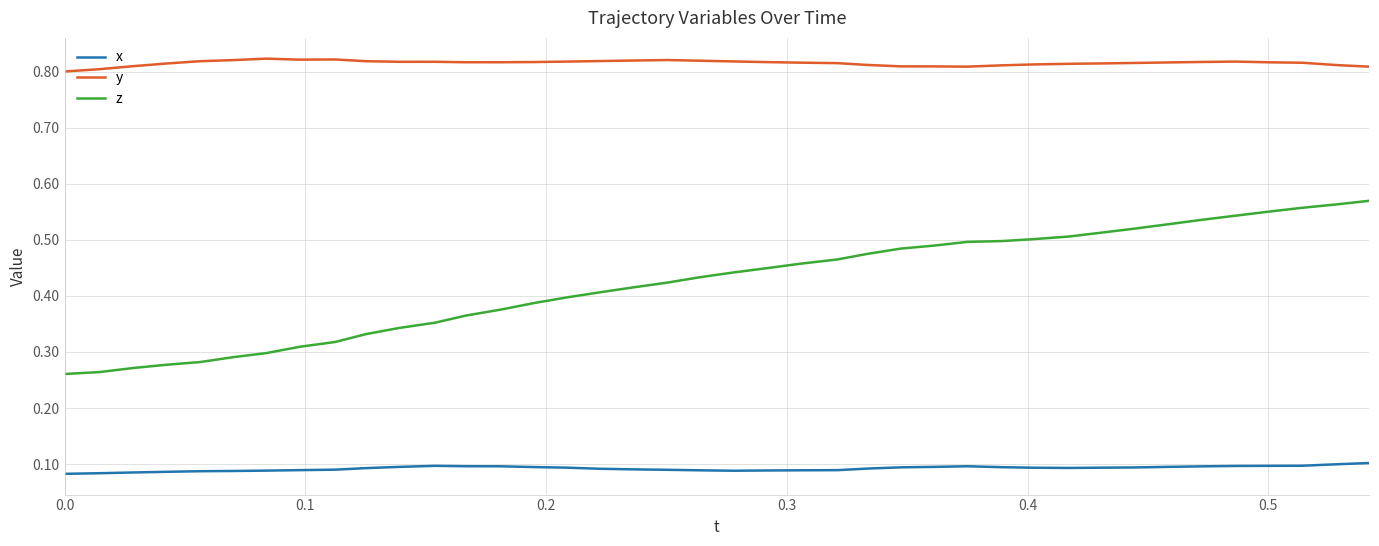

True or false: y and x intersect in this chart.

False